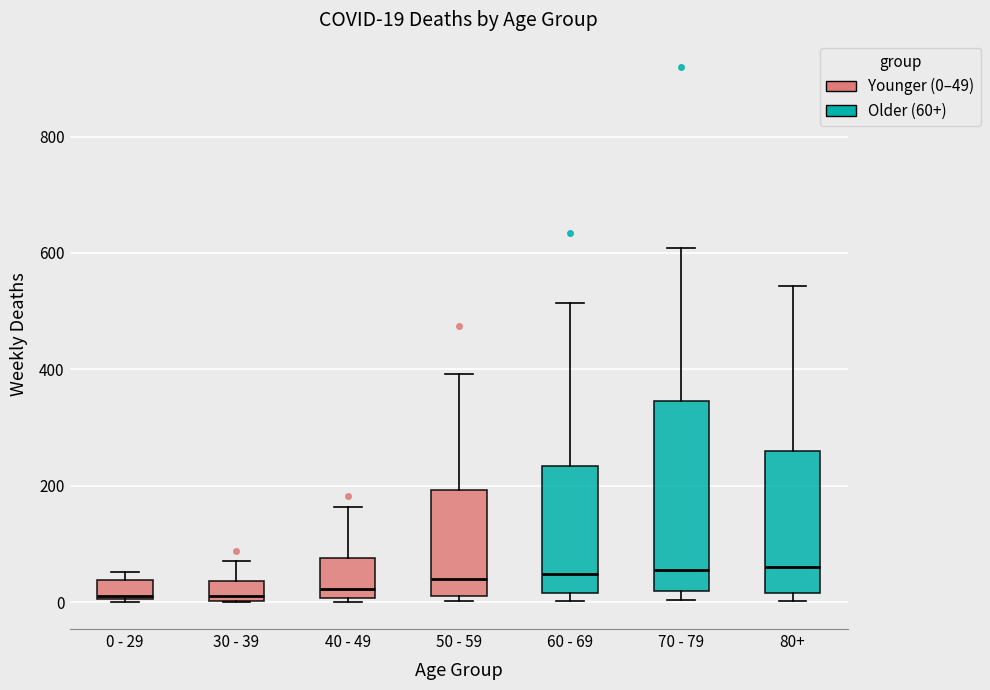

Which box is the tallest, from its lower edge to its upper edge?

70 - 79